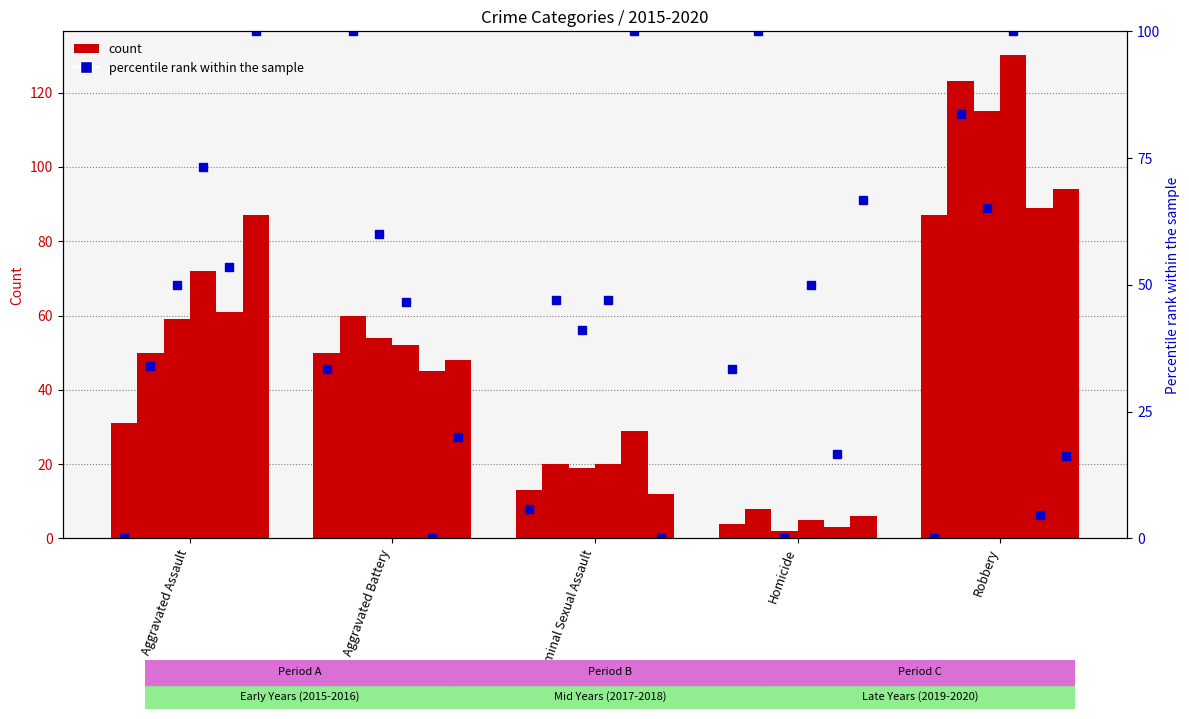

What is the label of the 2nd bar from the right?

Homicide